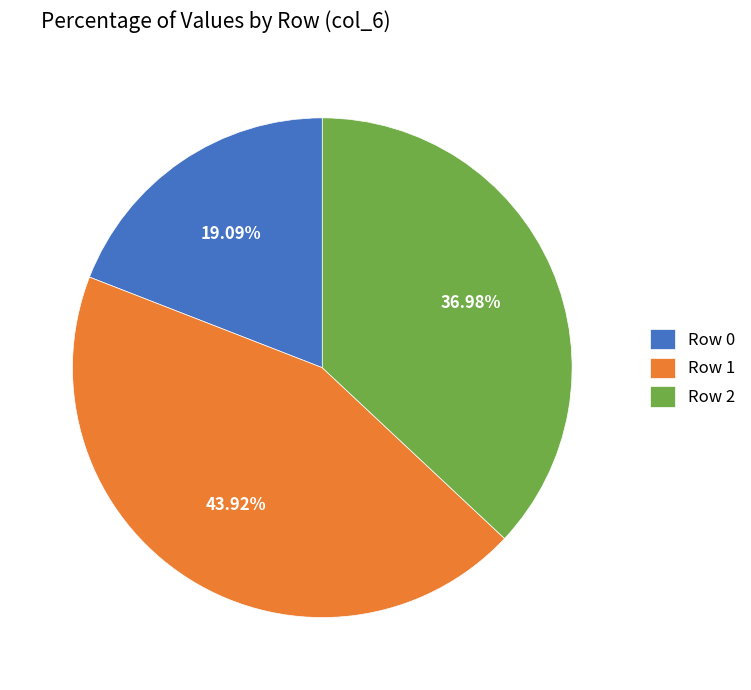

Is the sum of Row 0 and Row 1 greater than half?

Yes